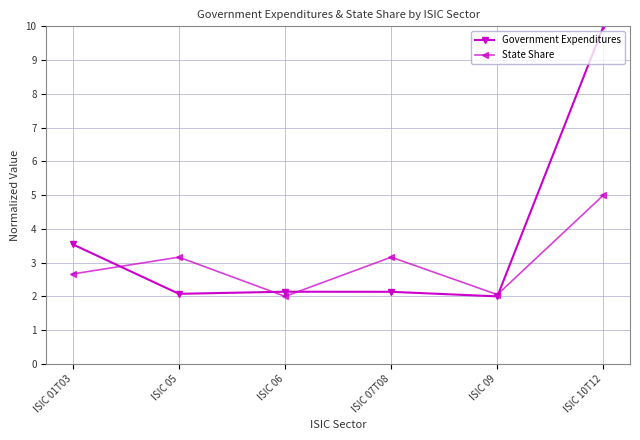

Which series ends up on top after the final intersection of State Share and Government Expenditures?

Government Expenditures